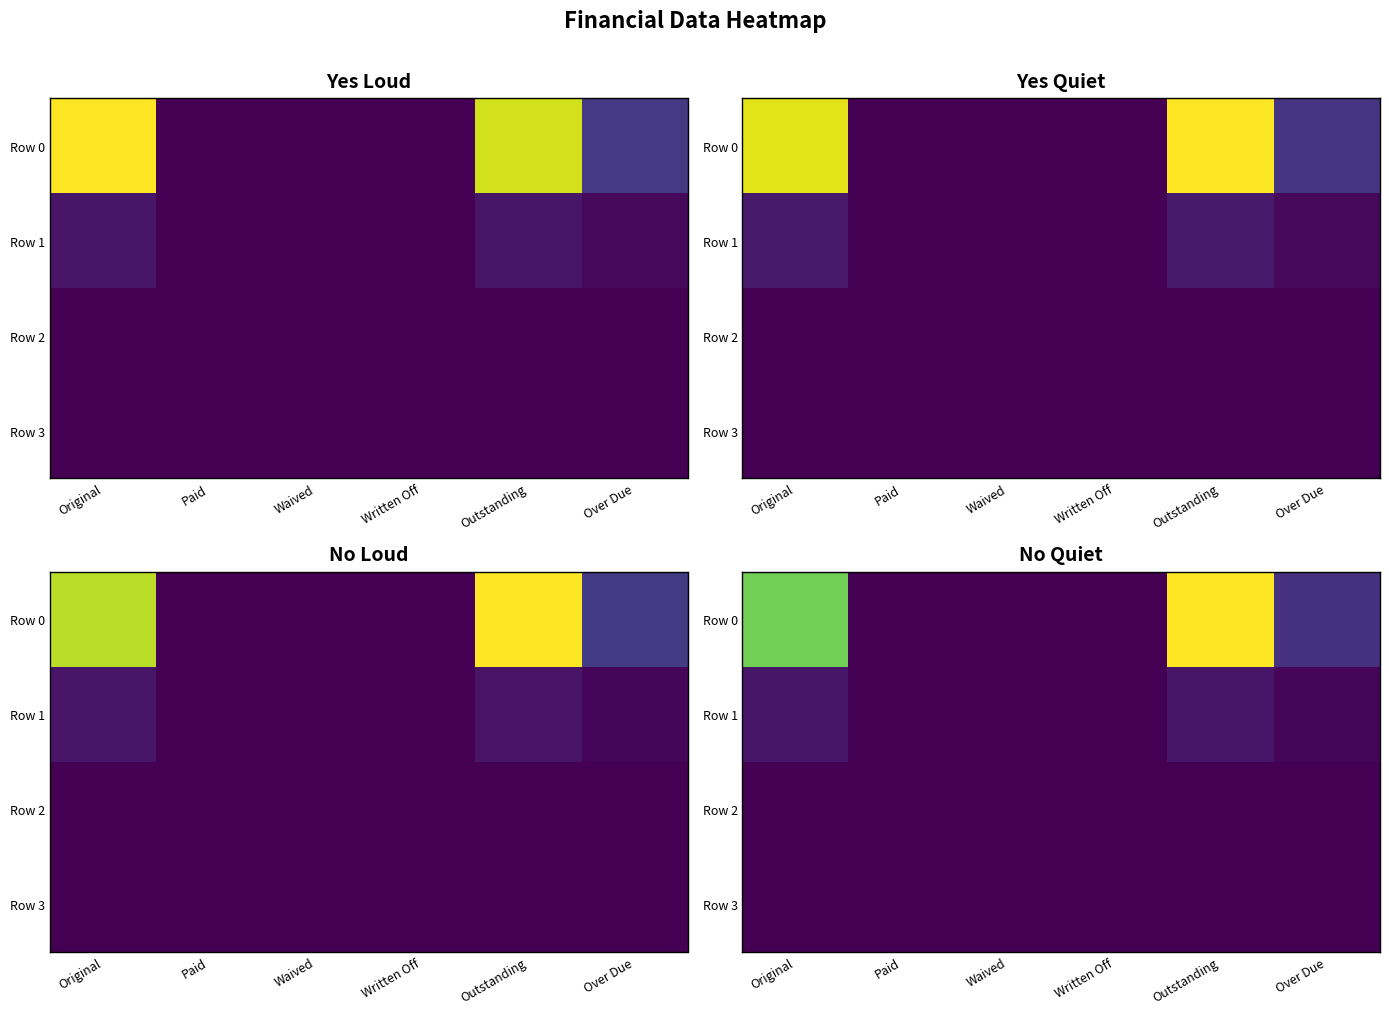

Which label corresponds to the smallest value in the chart?

Paid